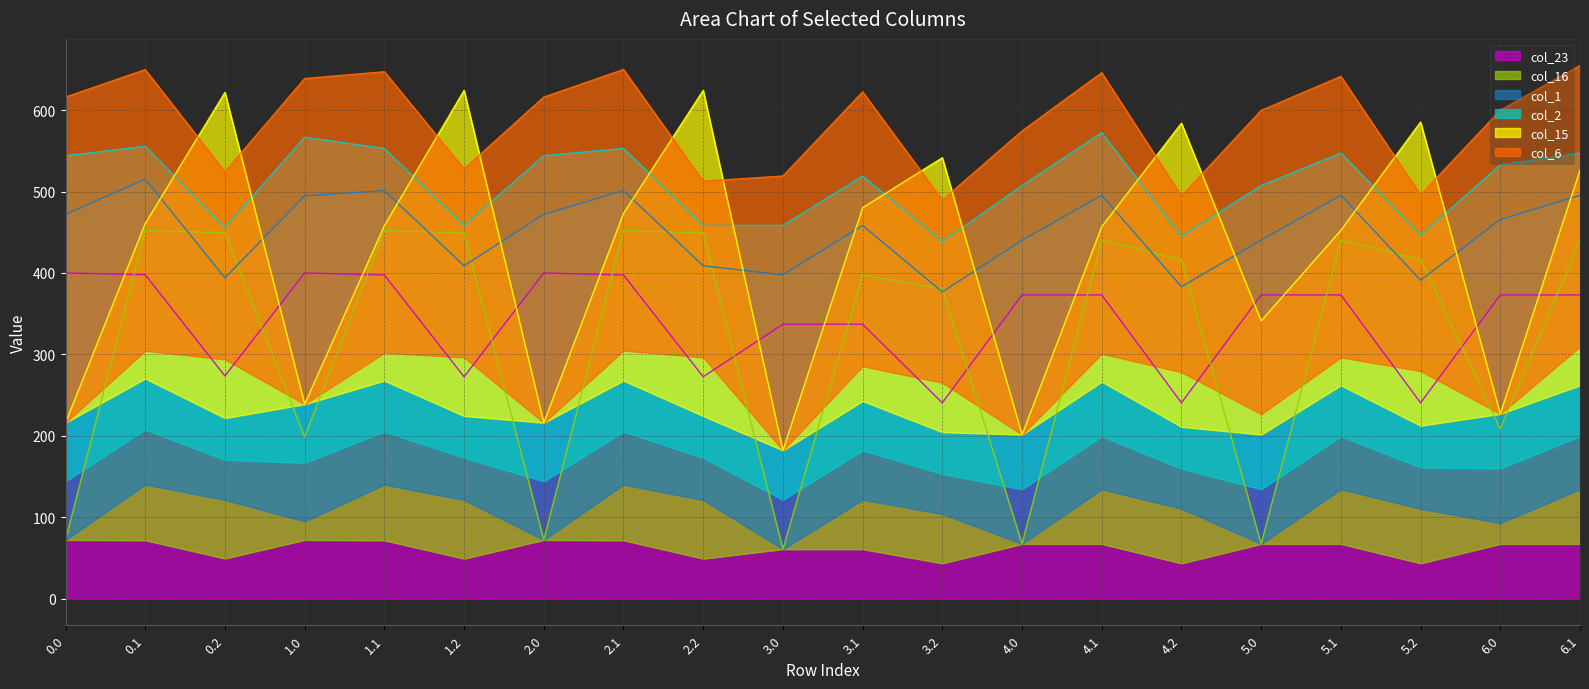

Which series has the widest spread of values?

col_15